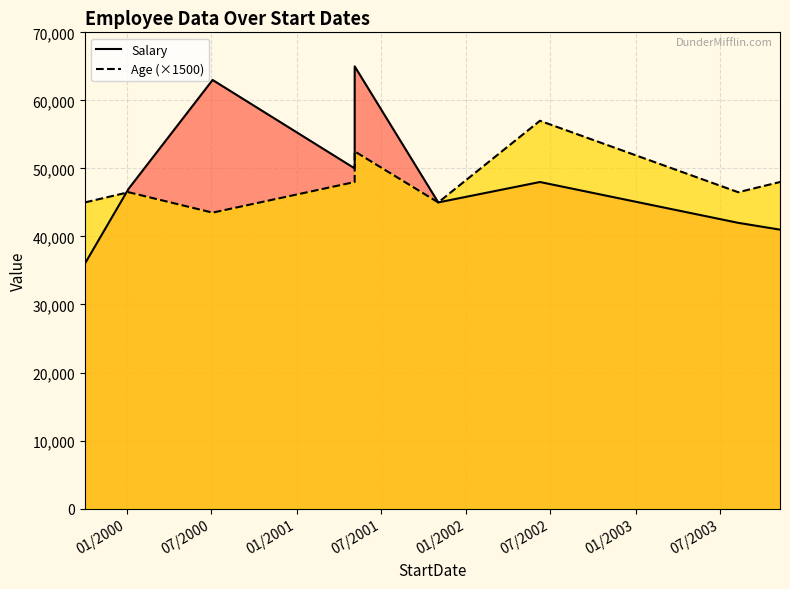

Where do Age (×1500) and Salary first cross each other?

01/2000 and 07/2000